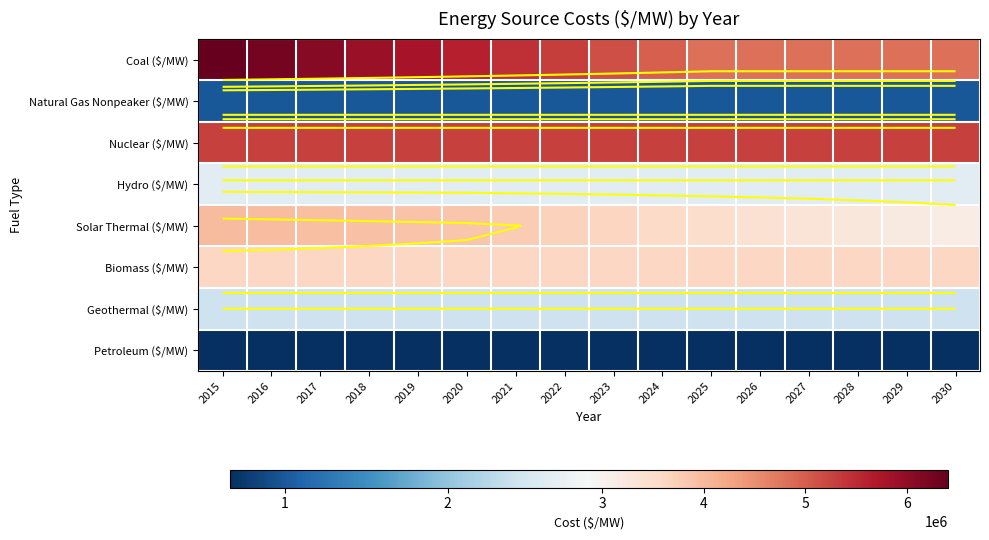

At how many categories does at least one series exceed 5475094?

6